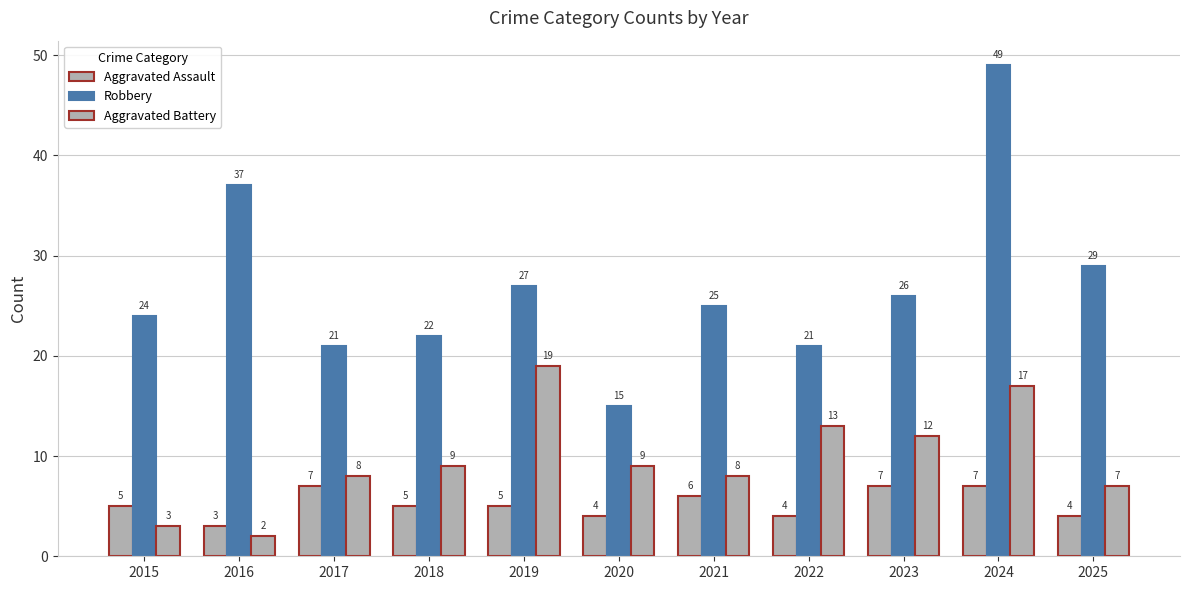

True or false: Robbery has a value of 15 at 2020.

True